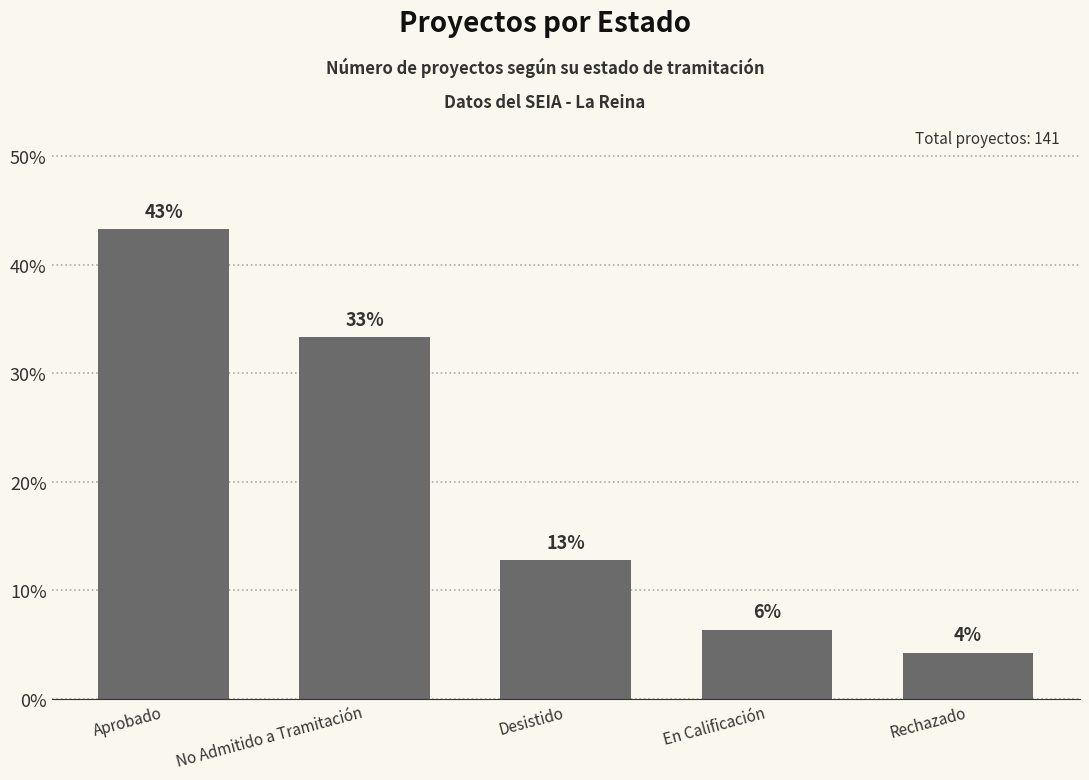

What is the sum of all values?

100.0